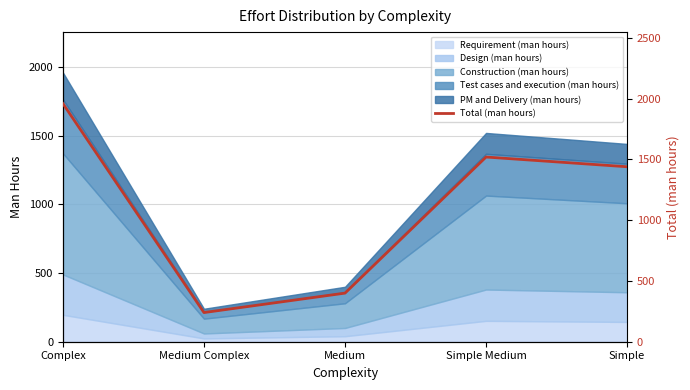

How many lines are shown in the chart?

1